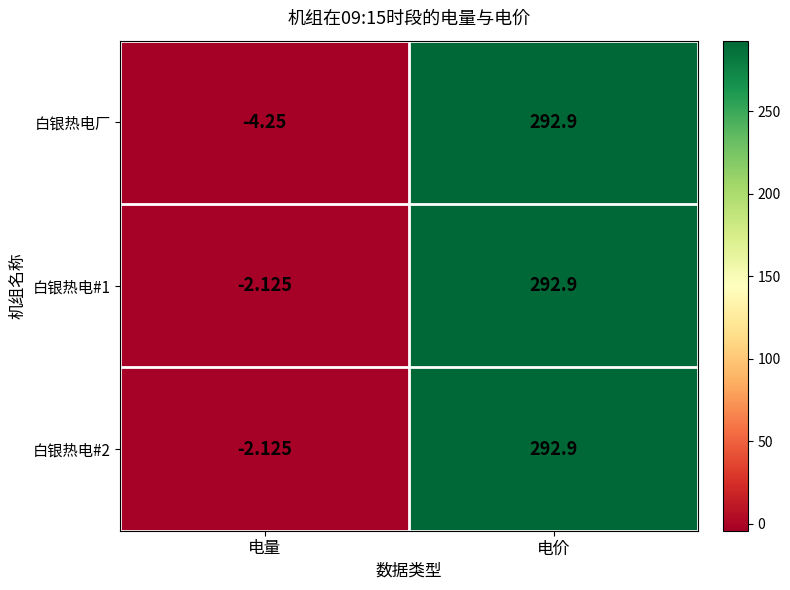

At which label does 白银热电#1 reach its minimum?

电量